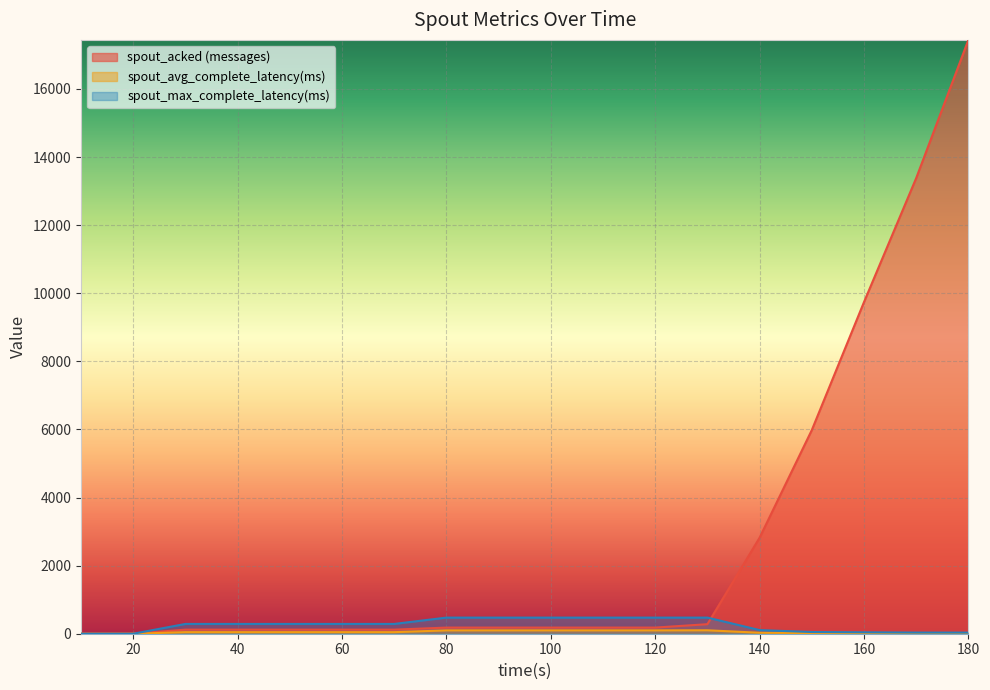

At 40, list the series in order from smallest to largest.

spout_avg_complete_latency(ms), spout_acked (messages), spout_max_complete_latency(ms)